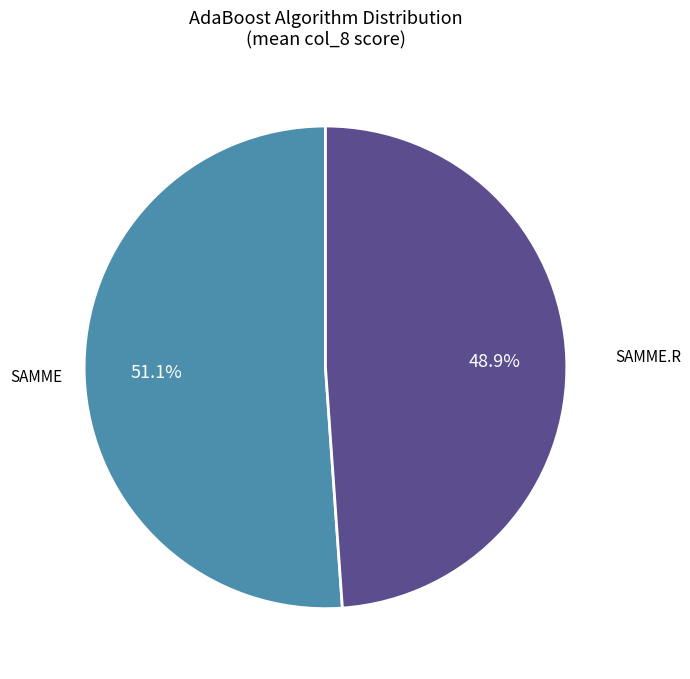

Rank the categories by value from highest to lowest.

SAMME, SAMME.R